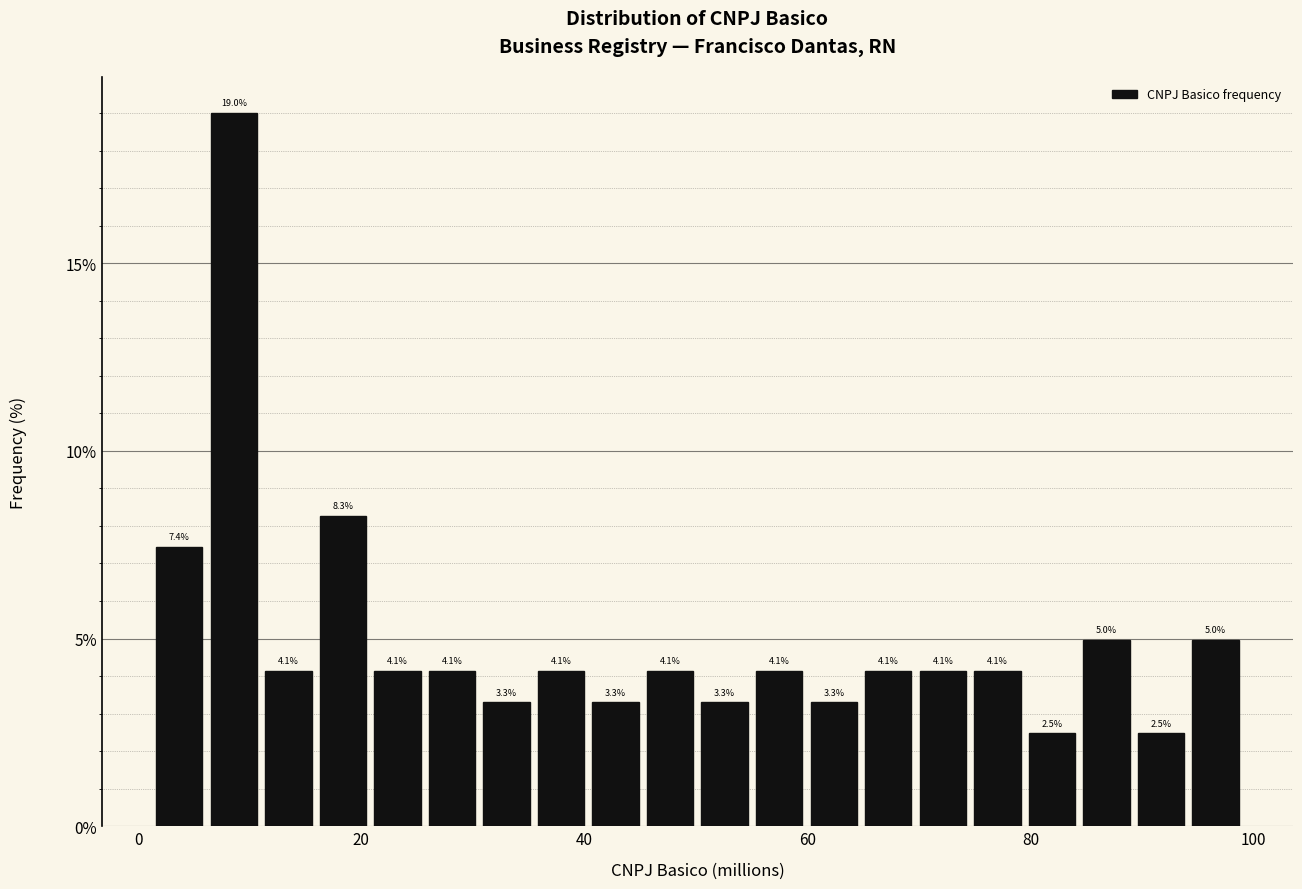

Read against the x-axis, roughly where is the centre of the tallest bar?

8